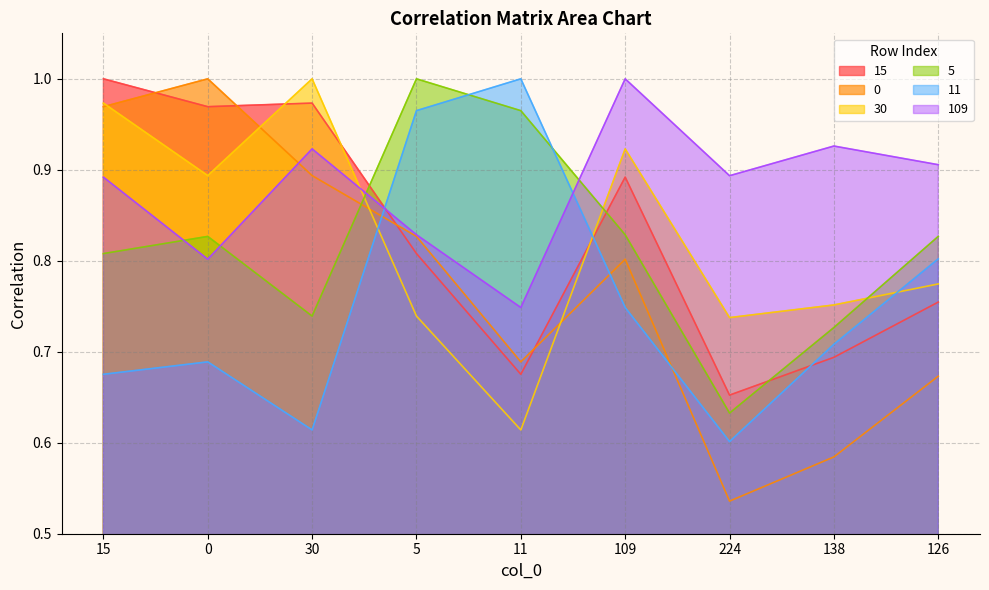

At which label is 30 closest to 0?

11